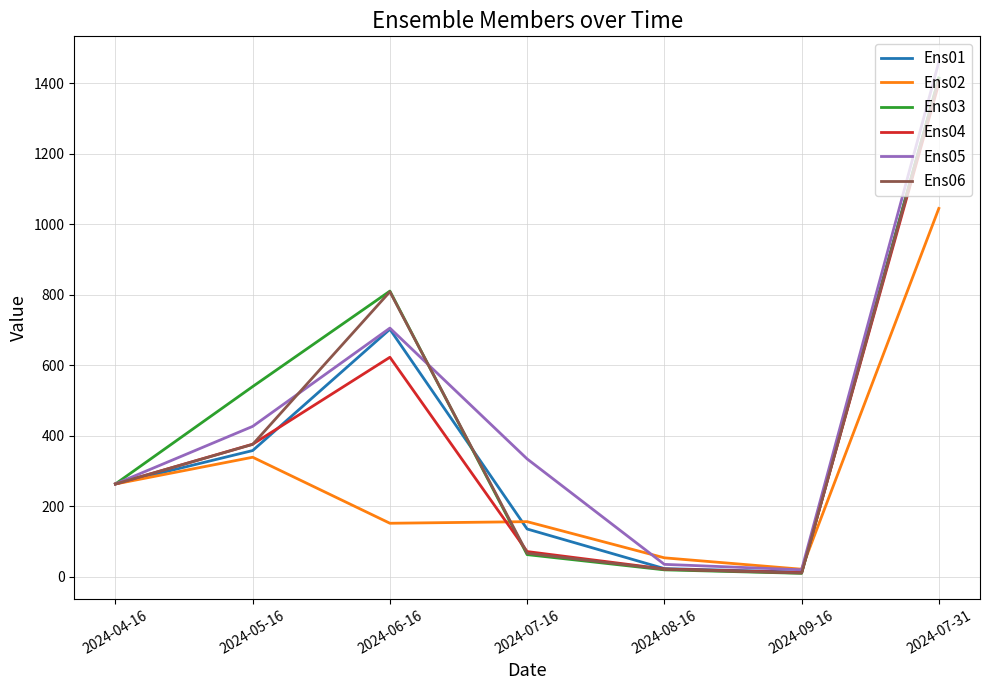

How many lines are shown in the chart?

6